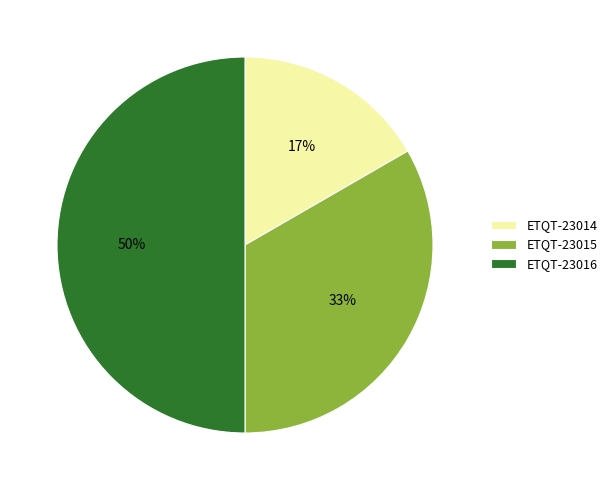

What is the largest slice in the pie chart?

ETQT-23016